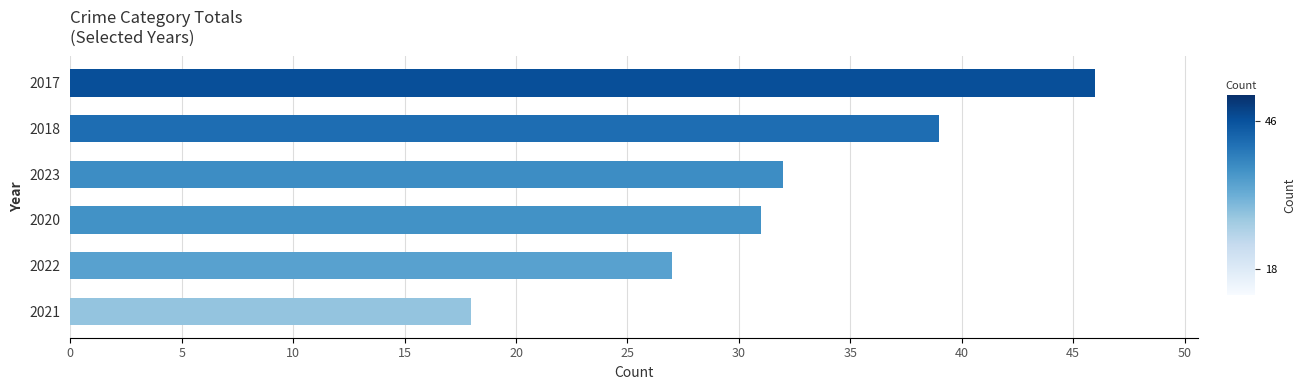

What is the difference between the values at 2018 and 2021?

21